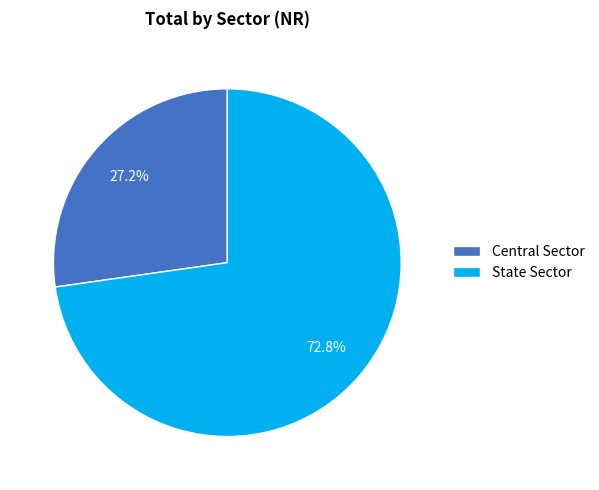

How many slices are in this pie chart?

2